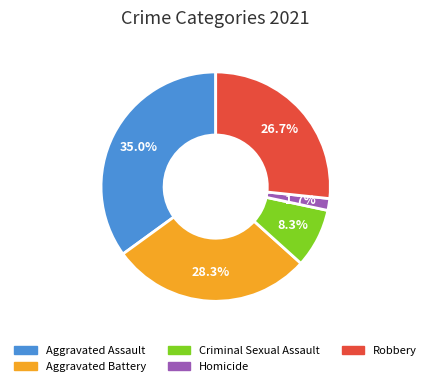

Between Robbery and Aggravated Assault, which is larger?

Aggravated Assault